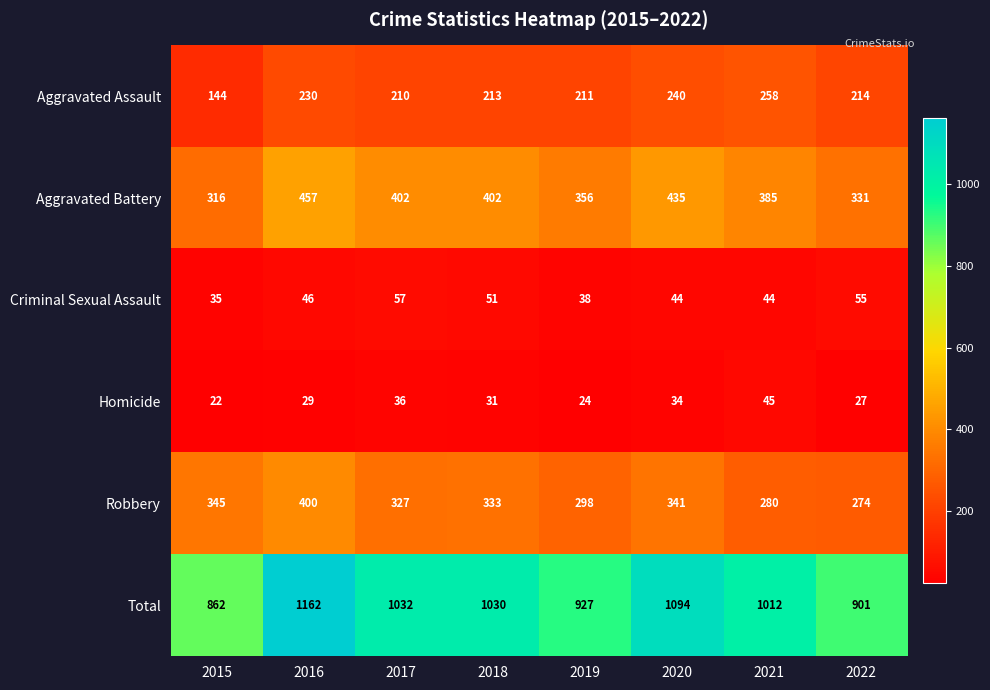

At which category does the chart reach its minimum across all series?

2015